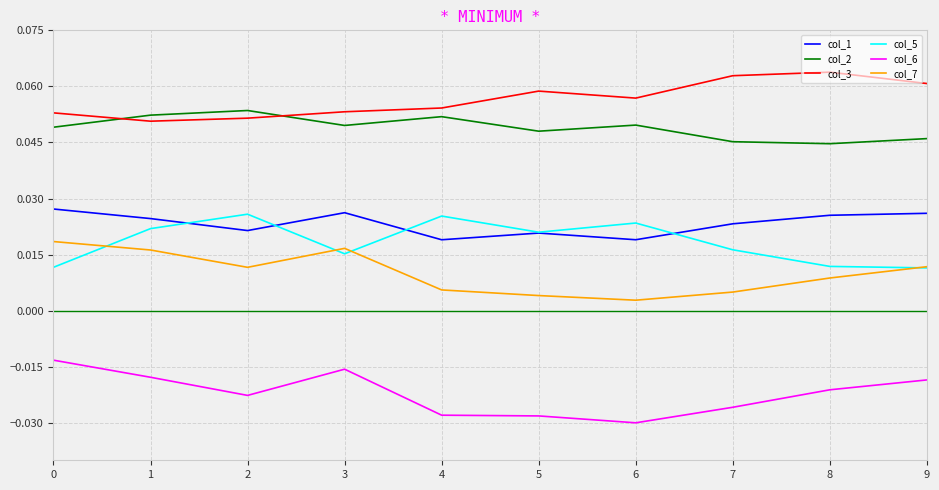

True or false: col_6 and col_1 cross at least once.

False